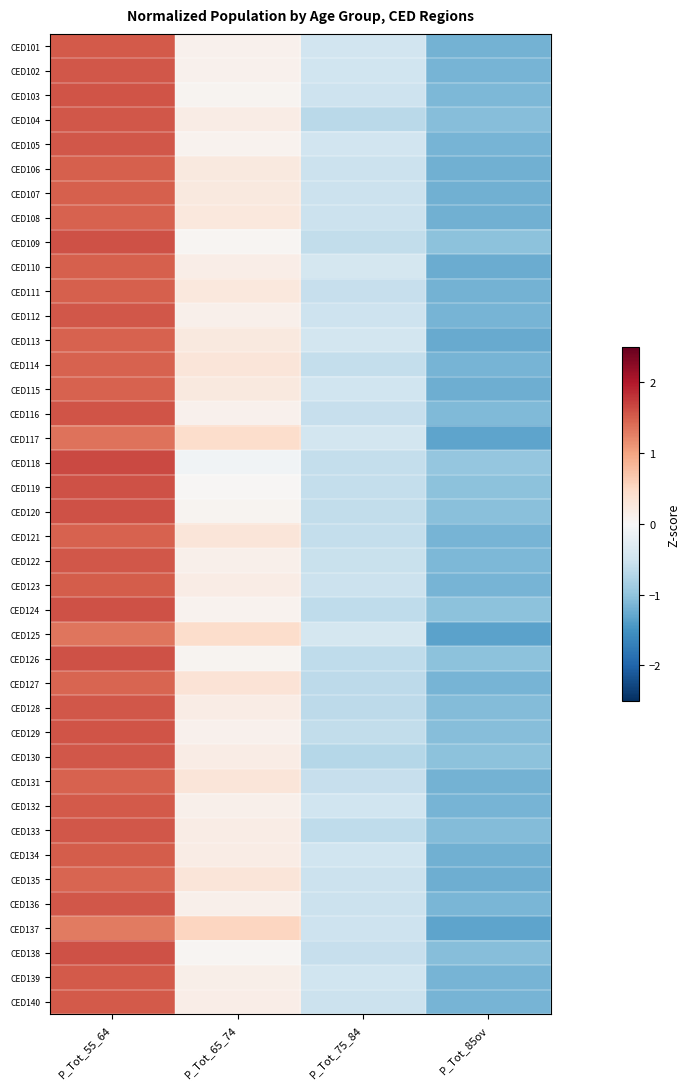

Rank the series by their maximum value, from lowest to highest.

CED137, CED125, CED117, CED135, CED127, CED113, CED131, CED121, CED108, CED114, CED115, CED107, CED106, CED111, CED110, CED134, CED123, CED140, CED139, CED132, CED101, CED133, CED128, CED136, CED112, CED102, CED104, CED122, CED105, CED130, CED116, CED129, CED103, CED124, CED120, CED138, CED126, CED109, CED119, CED118